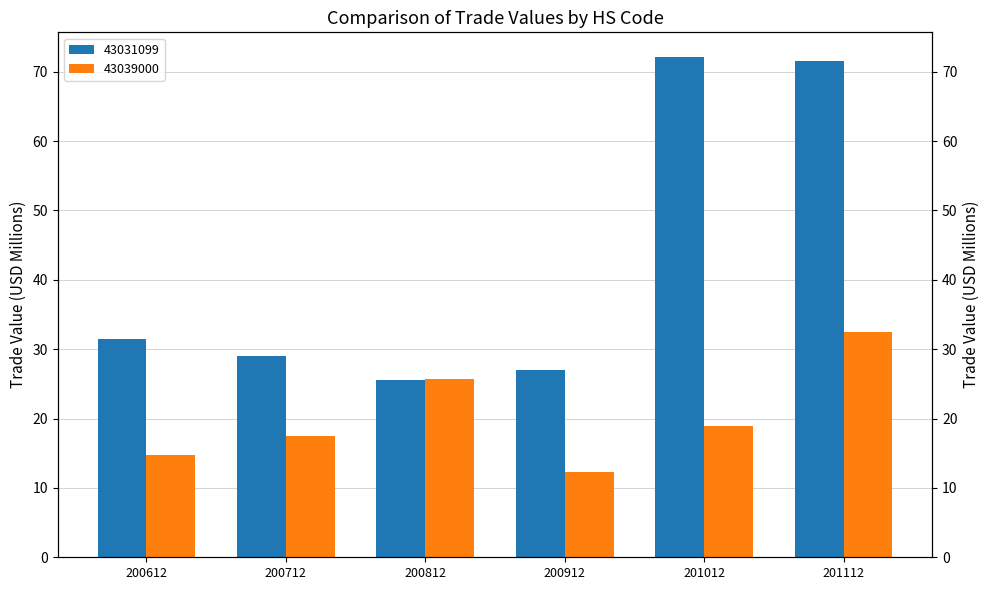

What is the total value across all series at 200912?

39.3